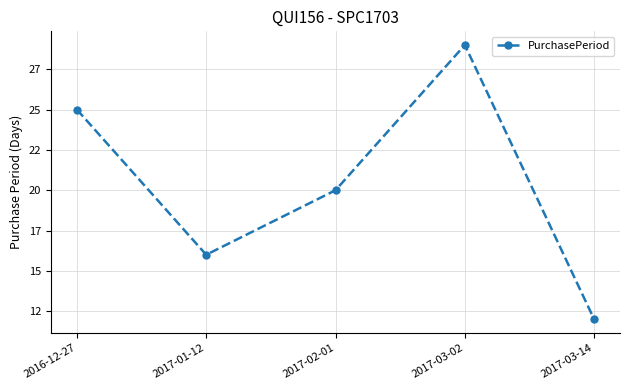

Where is the first local maximum?

2017-03-02